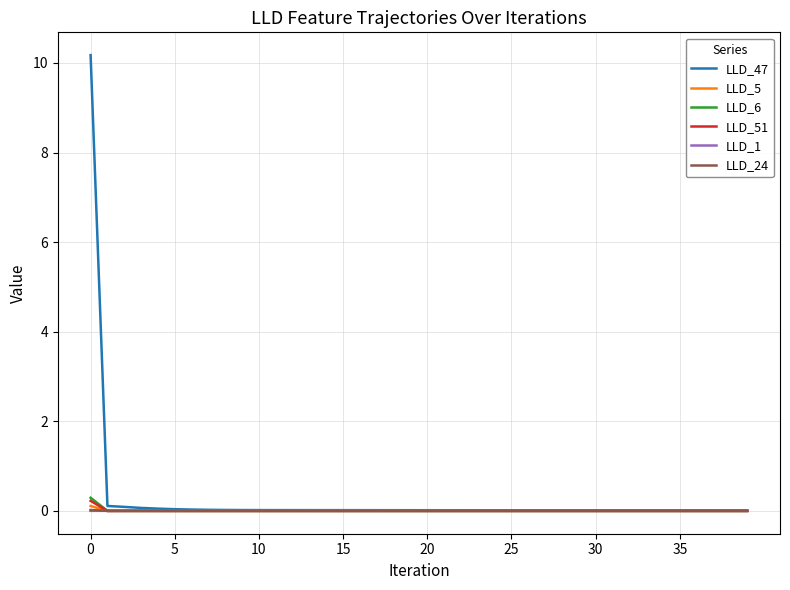

What is the maximum value shown in the chart?

10.2